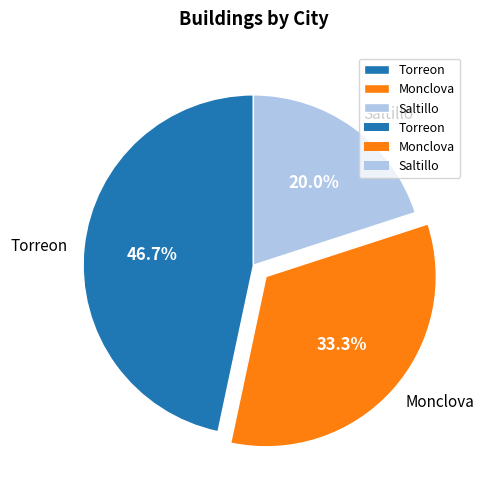

What is the largest slice in the pie chart?

Torreon